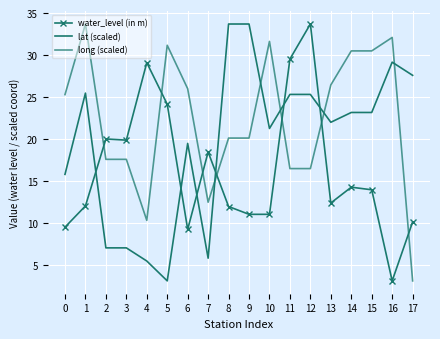

Is the value of long (scaled) at 7 greater than the value of lat (scaled) at 4?

Yes